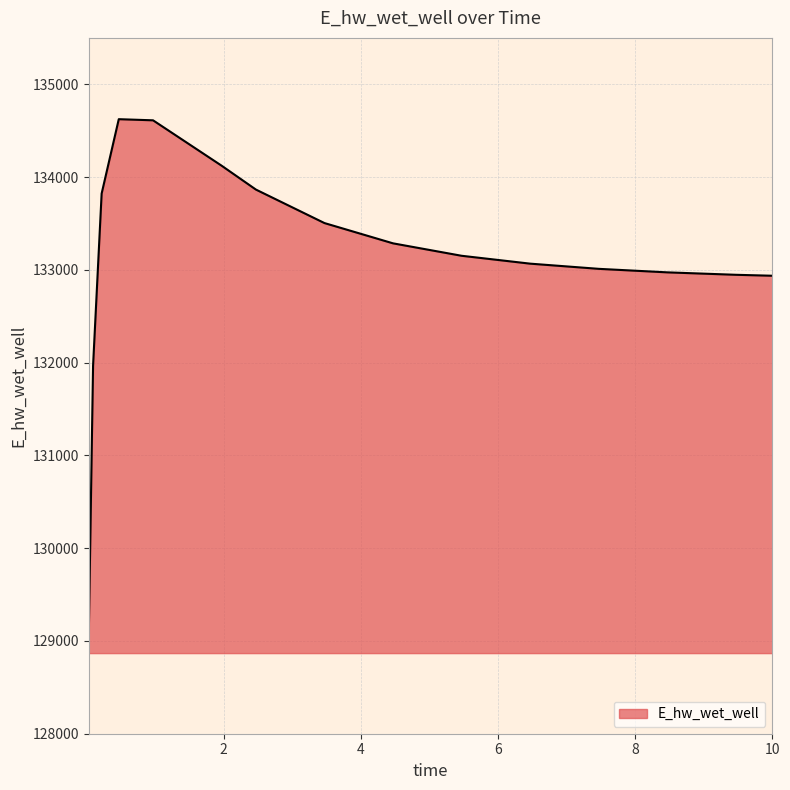

What is the average value?

133130.3